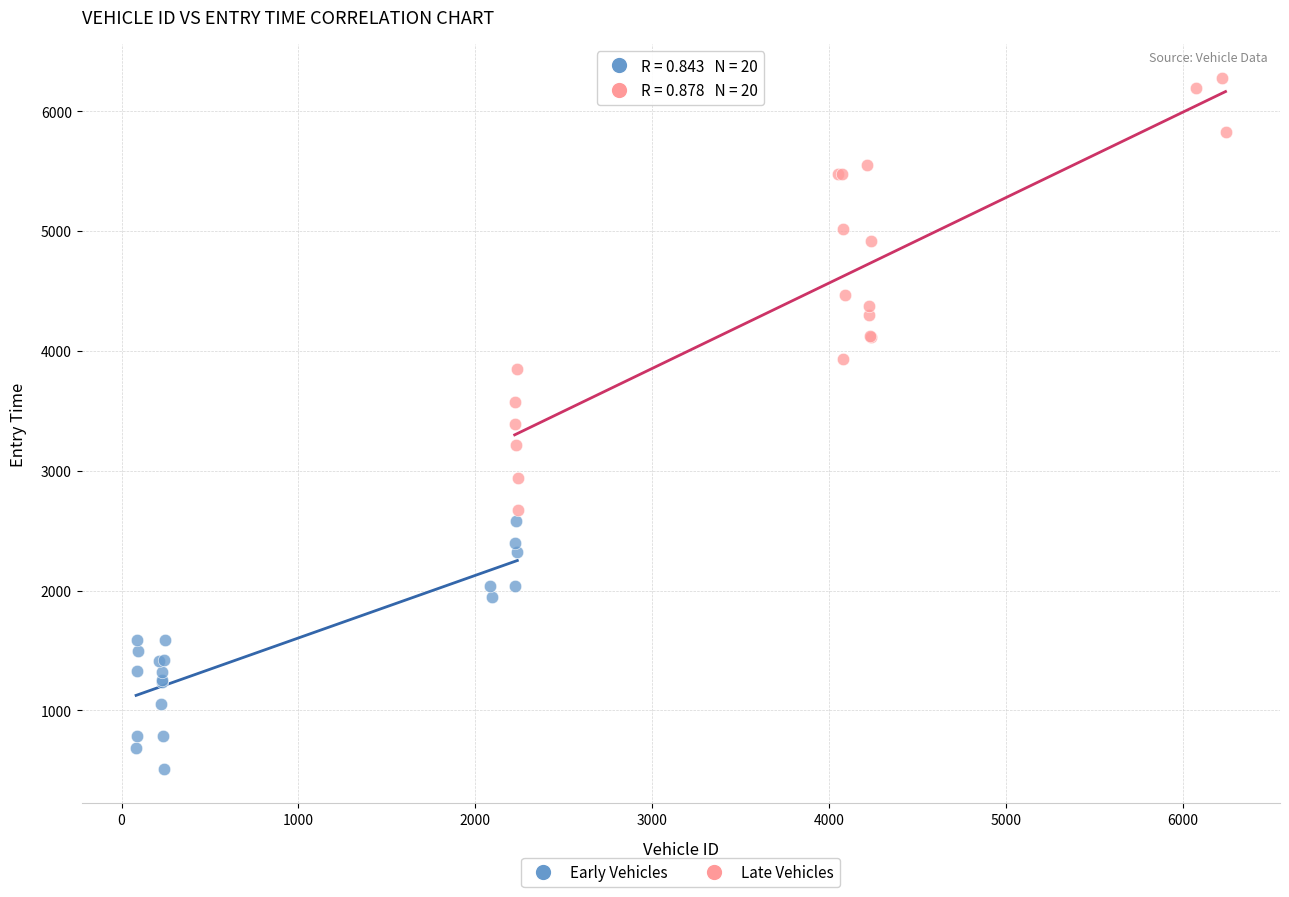

What are all the series names shown in the legend?

Early Vehicles, Late Vehicles